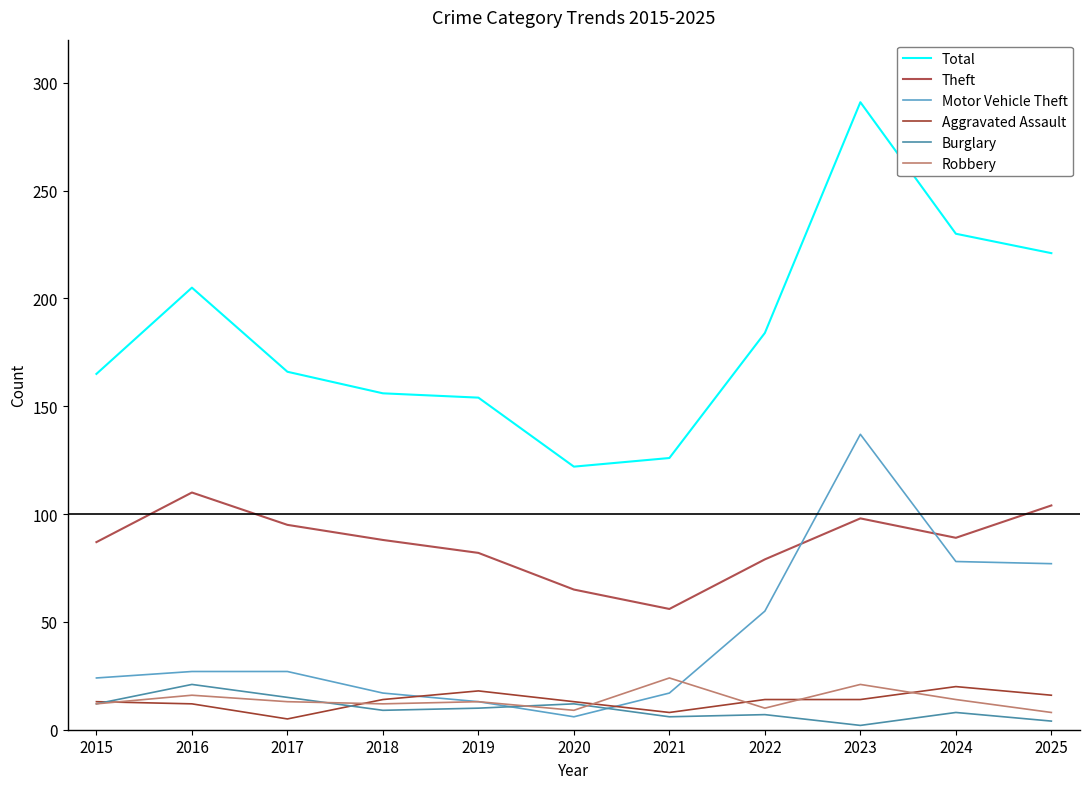

Reading right to left, transcribe all the data shown in this chart.

Total: 221	230	291	184	126	122	154	156	166	205	165
Theft: 104	89	98	79	56	65	82	88	95	110	87
Motor Vehicle Theft: 77	78	137	55	17	6	13	17	27	27	24
Aggravated Assault: 16	20	14	14	8	13	18	14	5	12	13
Burglary: 4	8	2	7	6	12	10	9	15	21	12
Robbery: 8	14	21	10	24	9	13	12	13	16	12